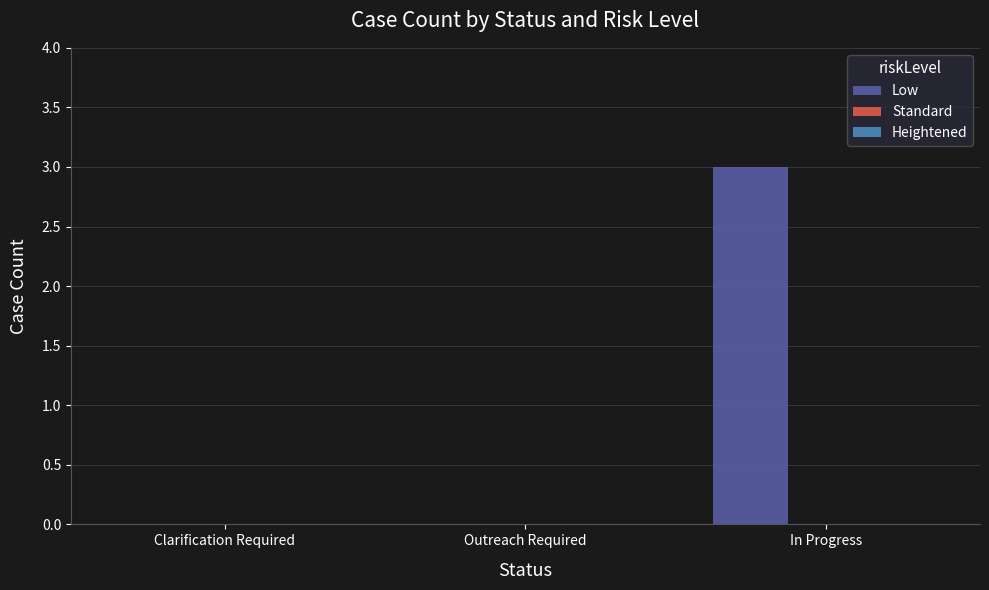

Reading right to left, transcribe all the data shown in this chart.

In Progress=3	Outreach Required=0	Clarification Required=0